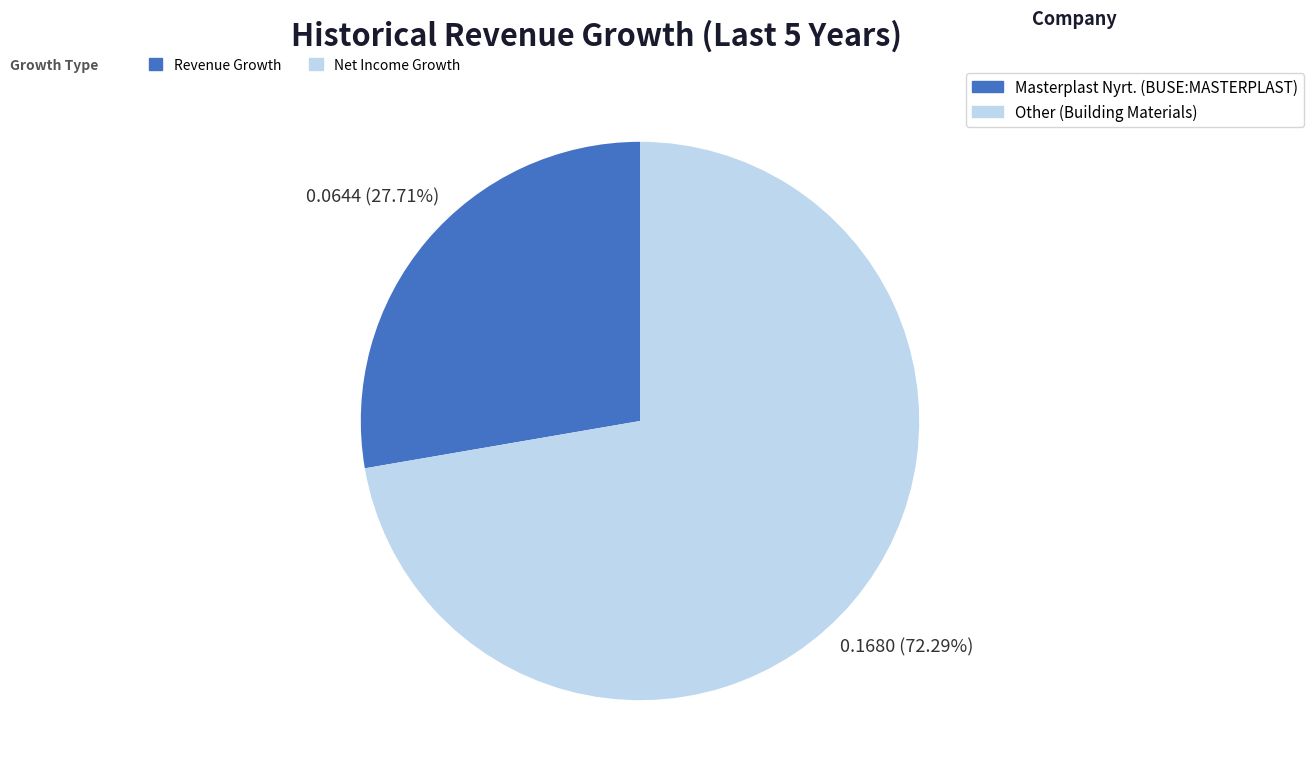

To the nearest percent, what percentage of the pie is Masterplast Nyrt. (BUSE:MASTERPLAST)?

28%